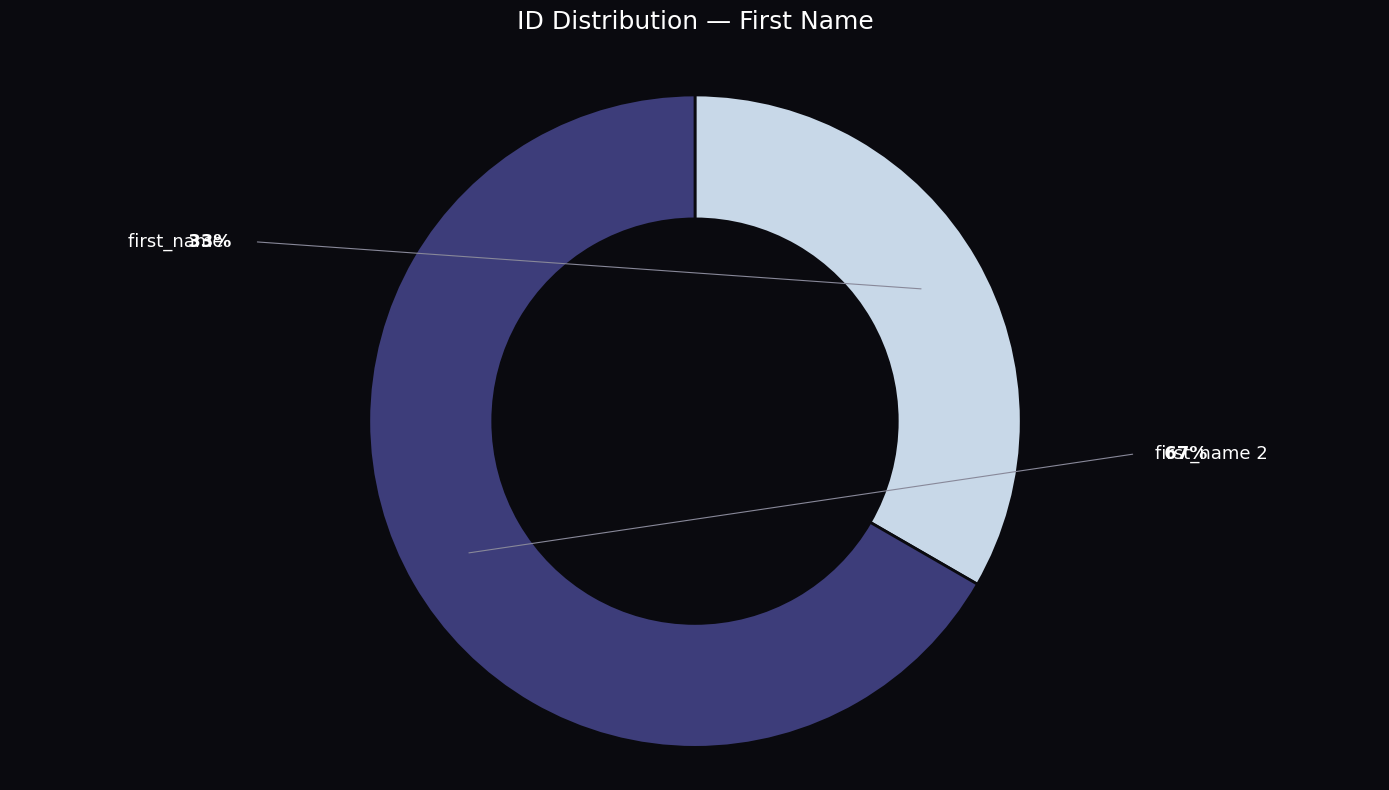

The first_name slice represents 43% of the pie. True or false?

False